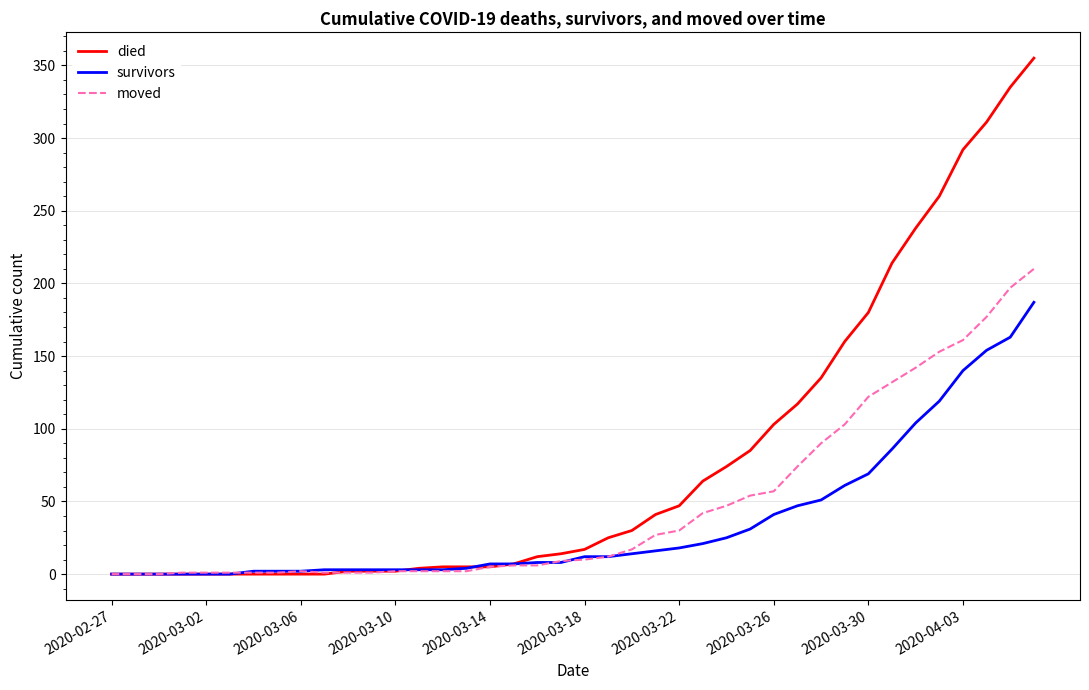

Which series has the largest range (max minus min)?

died